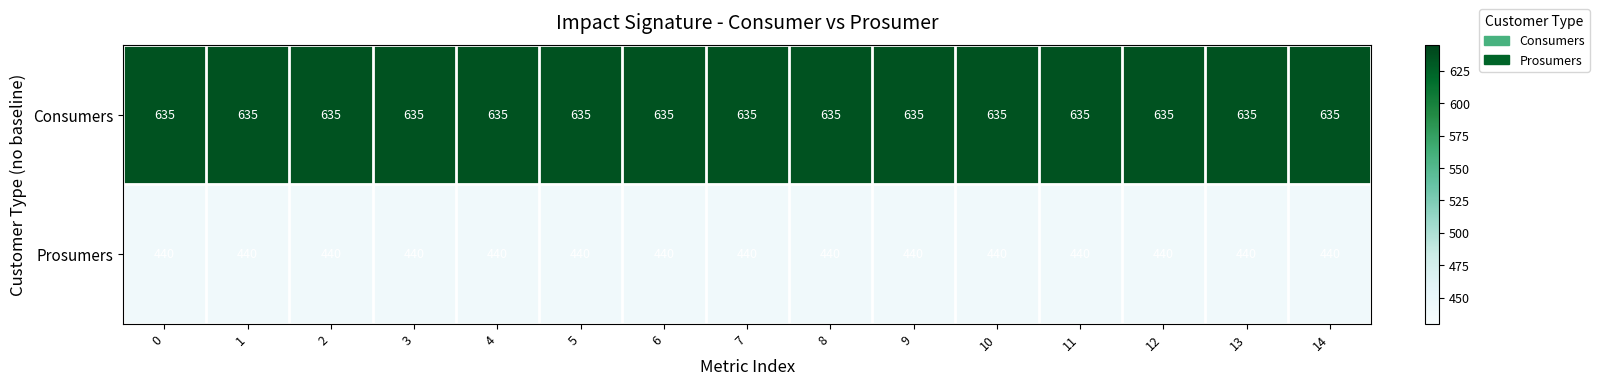

What is the difference between the highest and lowest values at 13?

195